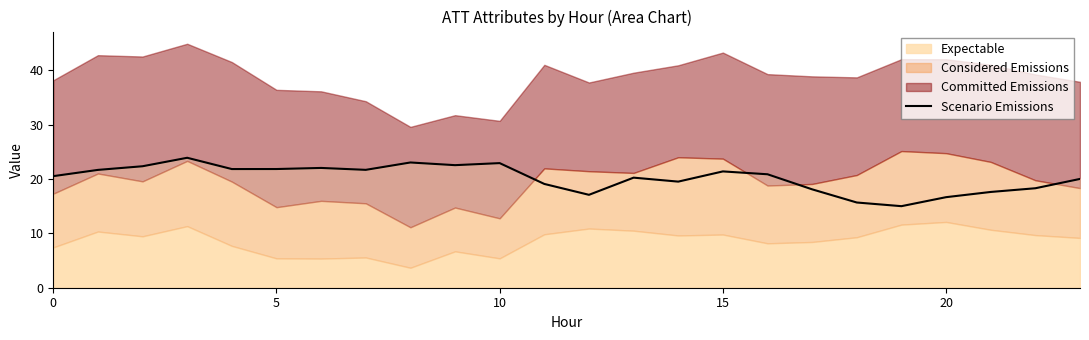

How many data points are less than 20?

9